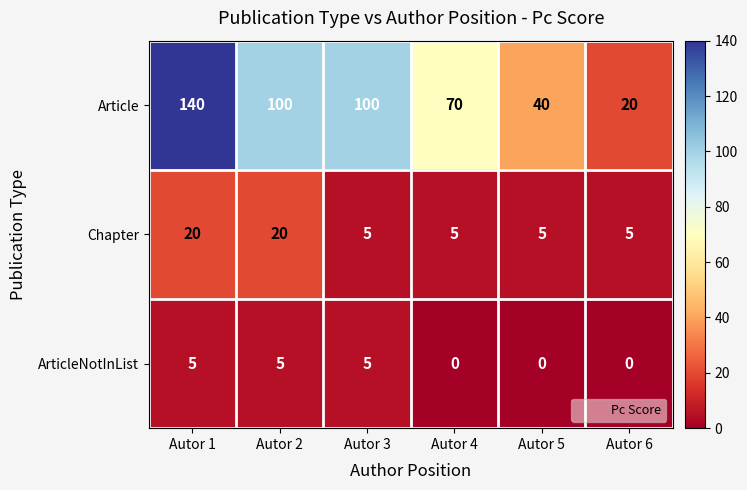

Which category has the highest value across all series?

Autor 1